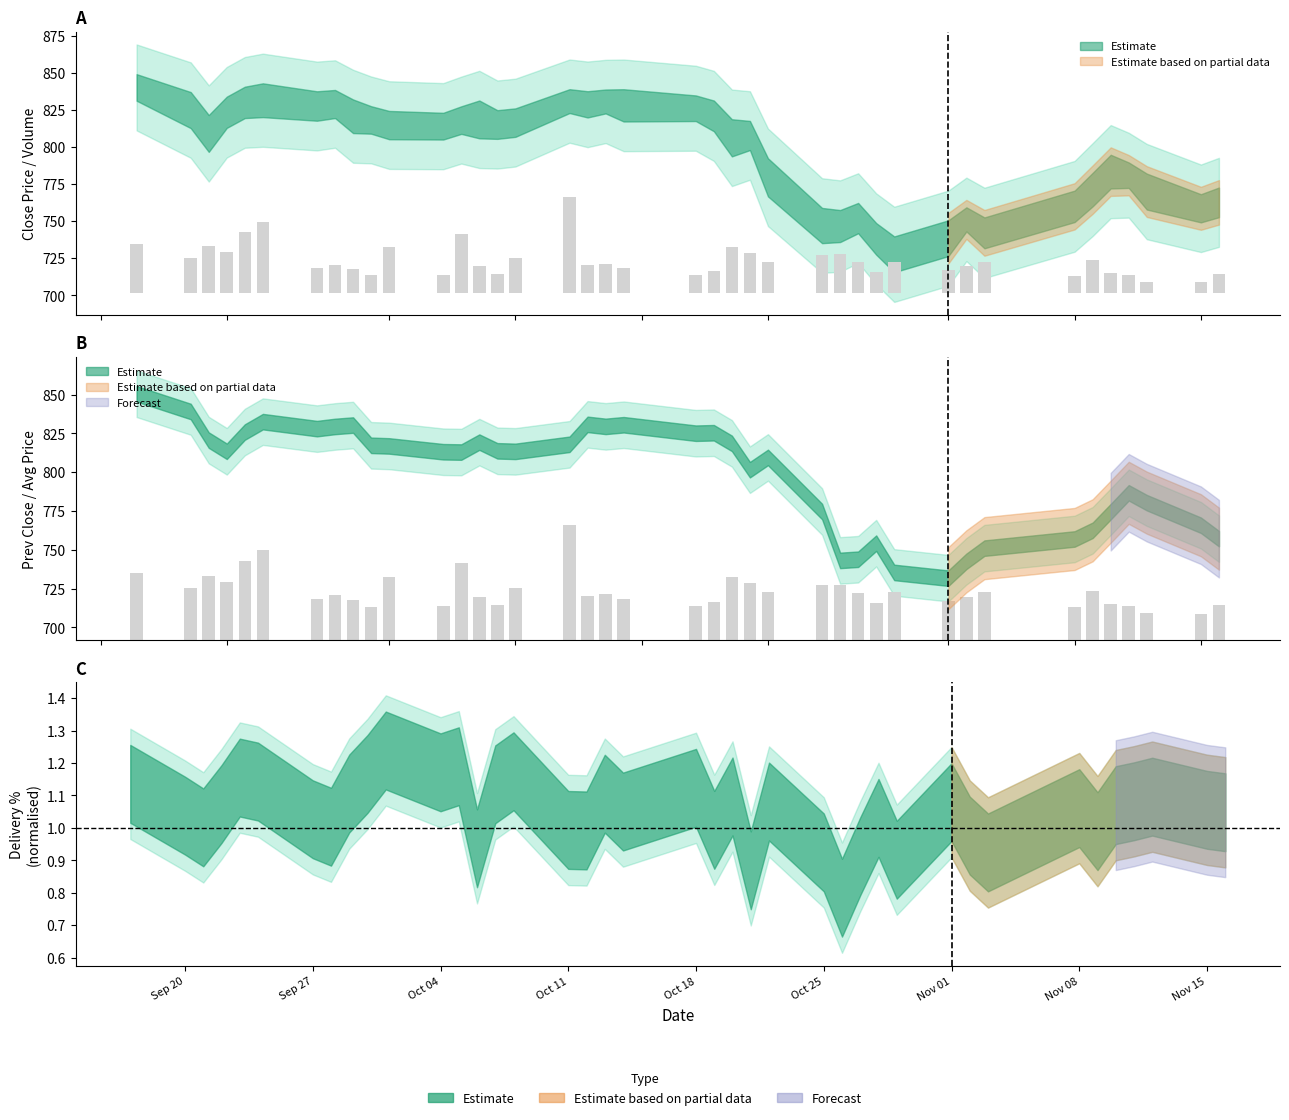

What is the greatest value displayed?

850.5